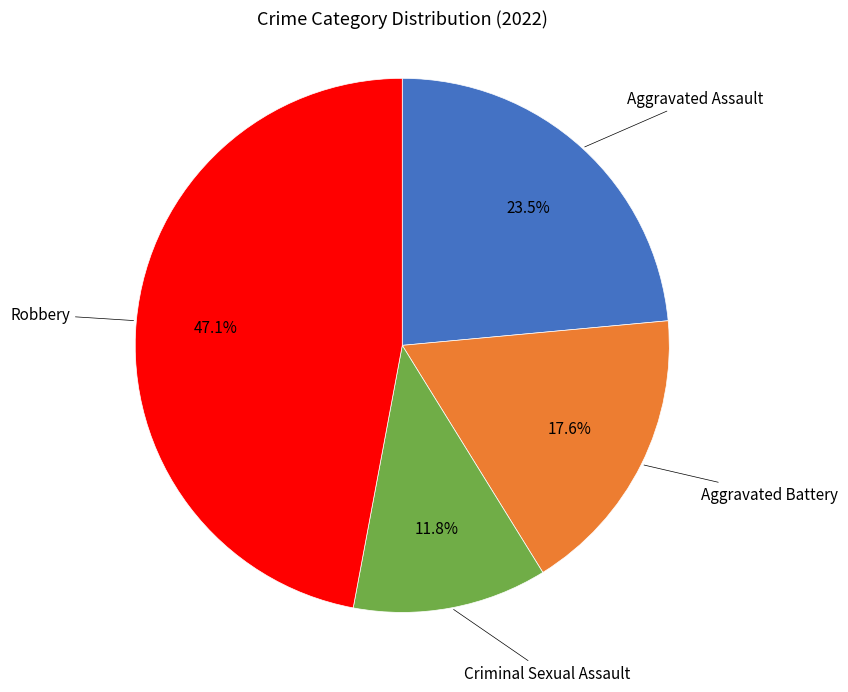

Does any single category account for the majority?

No